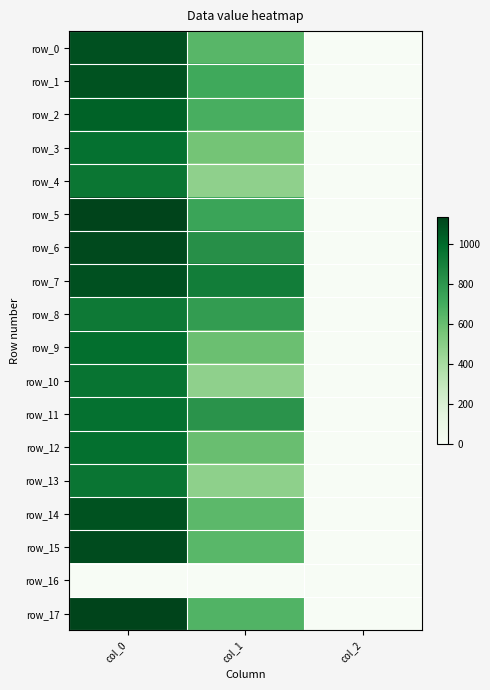

Between col_0 and col_1, which series saw the biggest shift?

row_10